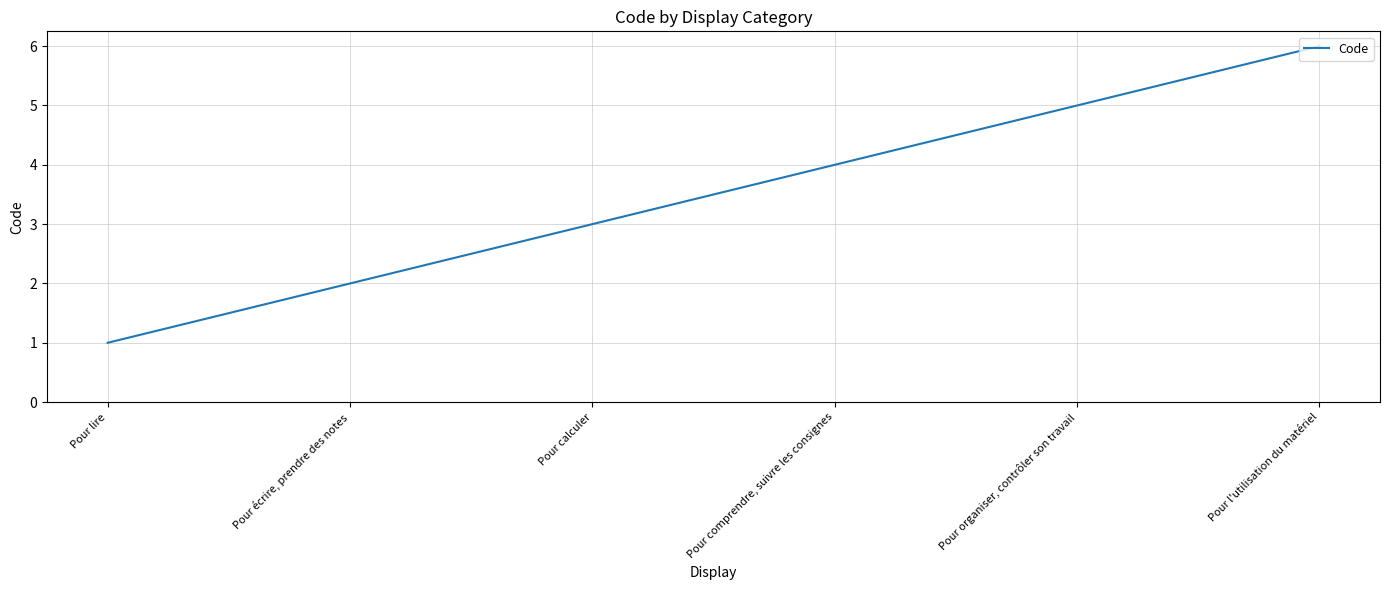

Reading left to right, extract all data points from this chart.

Pour lire=1	Pour écrire, prendre des notes=2	Pour calculer=3	Pour comprendre, suivre les consignes=4	Pour organiser, contrôler son travail=5	Pour l'utilisation du matériel=6